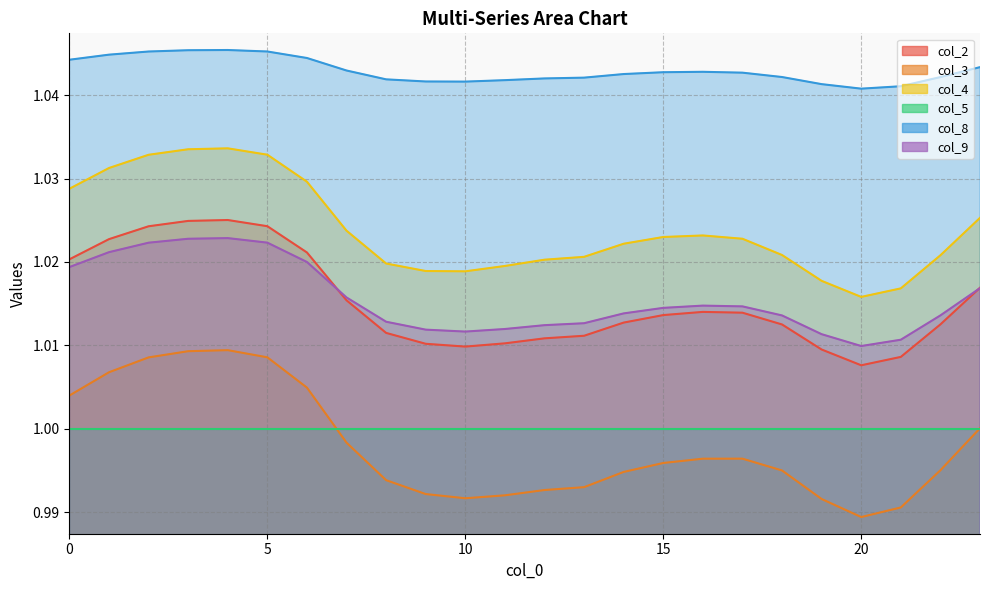

Reading left to right, extract all data points from this chart.

col_2: 1.0	1.0	1.0	1.0	1.0	1.0	1.0	1.0	1.0	1.0	1.0	1.0	1.0	1.0	1.0	1.0	1.0	1.0	1.0	1.0	1.0	1.0	1.0	1.0
col_3: 1.0	1.0	1.0	1.0	1.0	1.0	1.0	1.0	1.0	1.0	1.0	1.0	1.0	1.0	1.0	1.0	1.0	1.0	1.0	1.0	1.0	1.0	1.0	1.0
col_4: 1.0	1.0	1.0	1.0	1.0	1.0	1.0	1.0	1.0	1.0	1.0	1.0	1.0	1.0	1.0	1.0	1.0	1.0	1.0	1.0	1.0	1.0	1.0	1.0
col_8: 1.0	1.0	1.0	1.0	1.0	1.0	1.0	1.0	1.0	1.0	1.0	1.0	1.0	1.0	1.0	1.0	1.0	1.0	1.0	1.0	1.0	1.0	1.0	1.0
col_9: 1.0	1.0	1.0	1.0	1.0	1.0	1.0	1.0	1.0	1.0	1.0	1.0	1.0	1.0	1.0	1.0	1.0	1.0	1.0	1.0	1.0	1.0	1.0	1.0